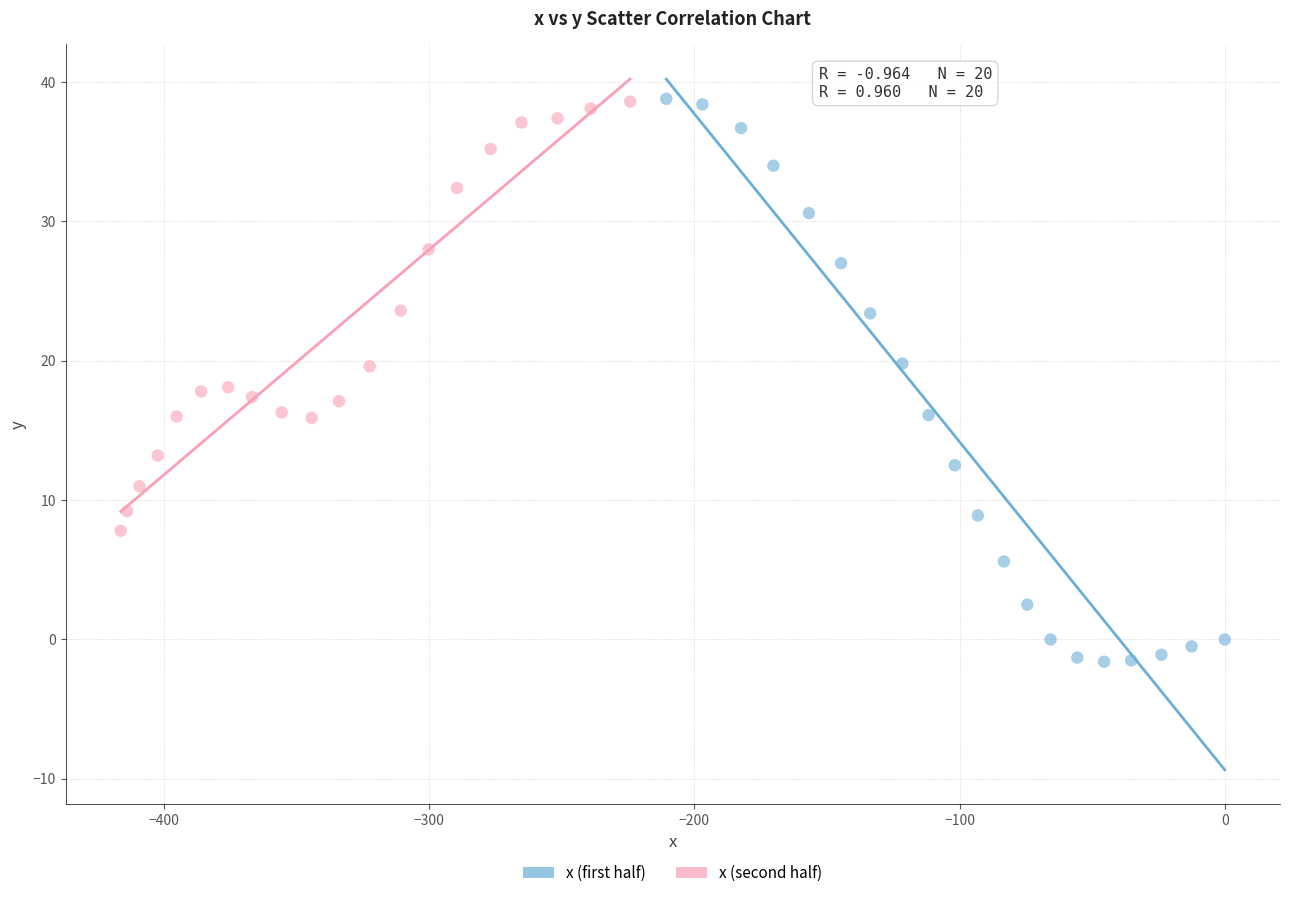

Which series has the widest spread of Y values?

x (first half)